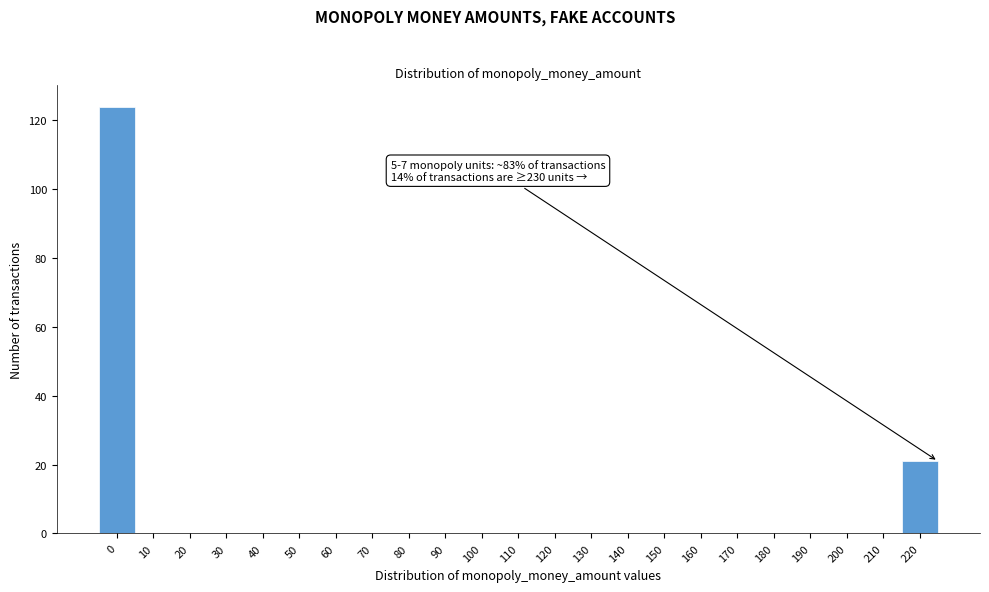

Reading left to right, extract all data points from this chart.

0=124	10=0	20=0	30=0	40=0	50=0	60=0	70=0	80=0	90=0	100=0	110=0	120=0	130=0	140=0	150=0	160=0	170=0	180=0	190=0	200=0	210=0	220=21